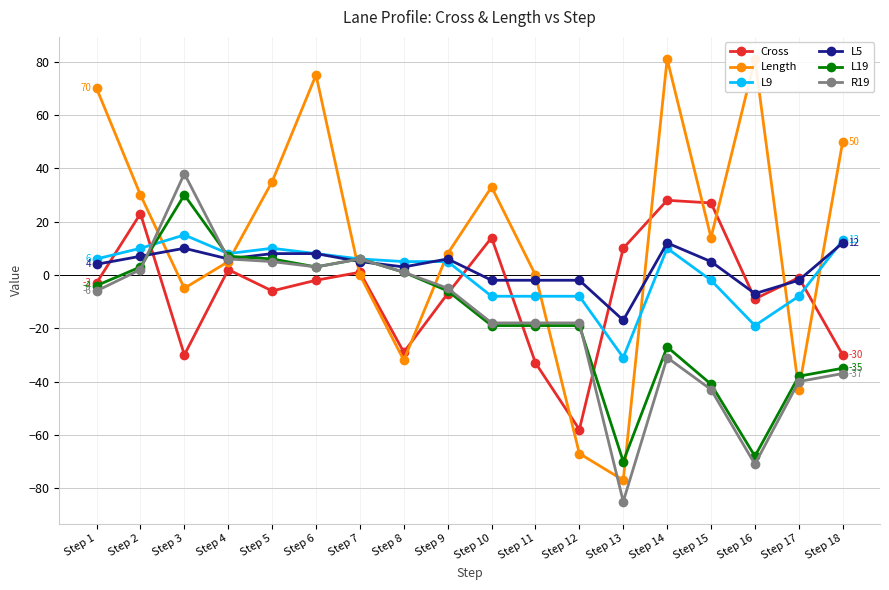

At Step 6, list the series in order from largest to smallest.

Length, L9, L5, L19, R19, Cross